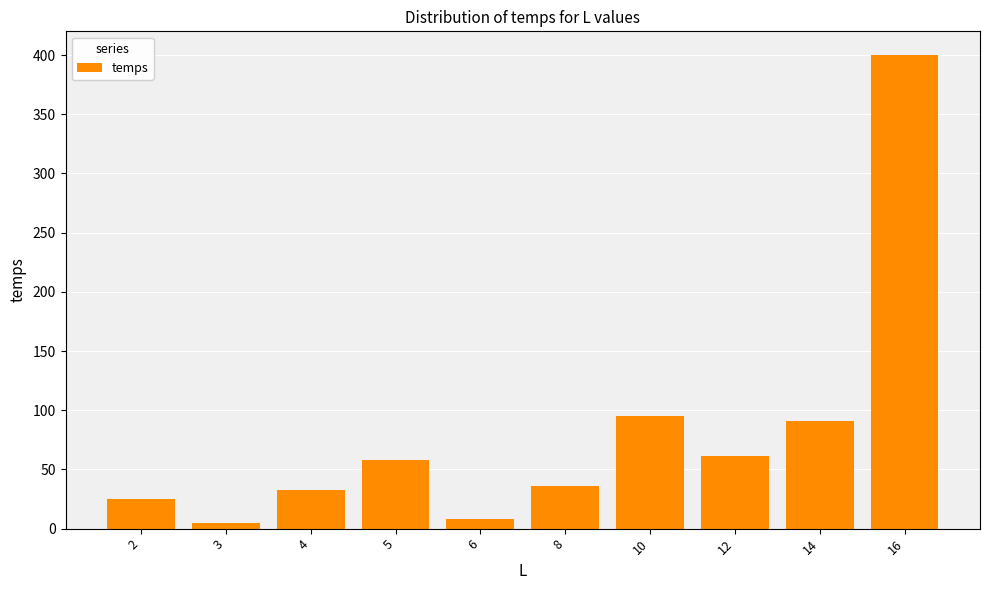

Where is the data nearest to the value 202?

10